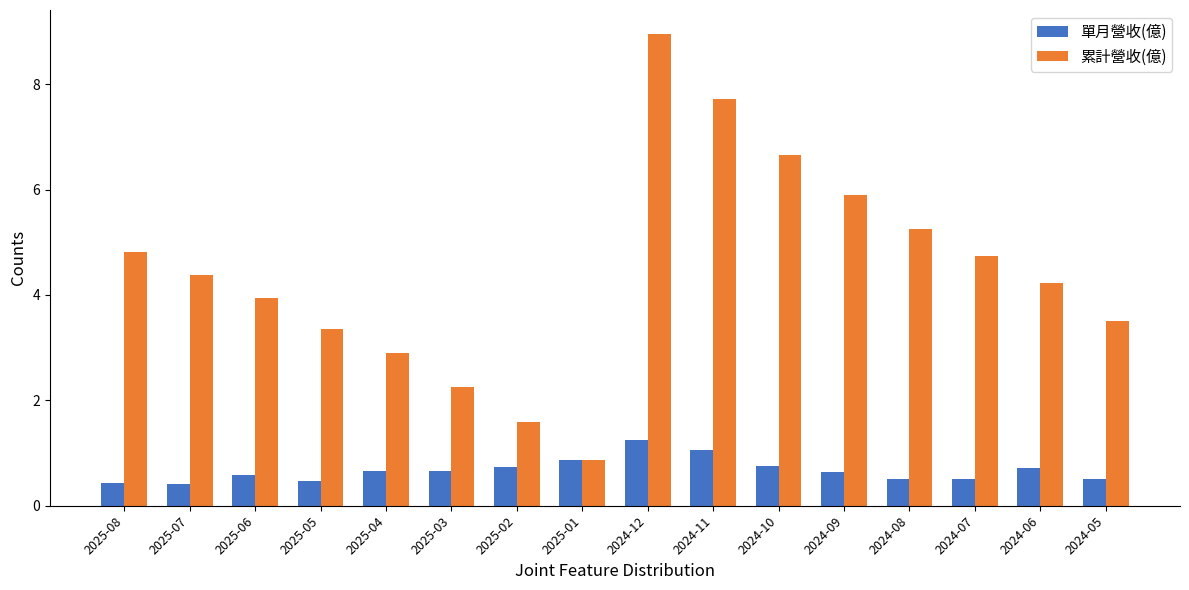

How many groups of bars are there?

16